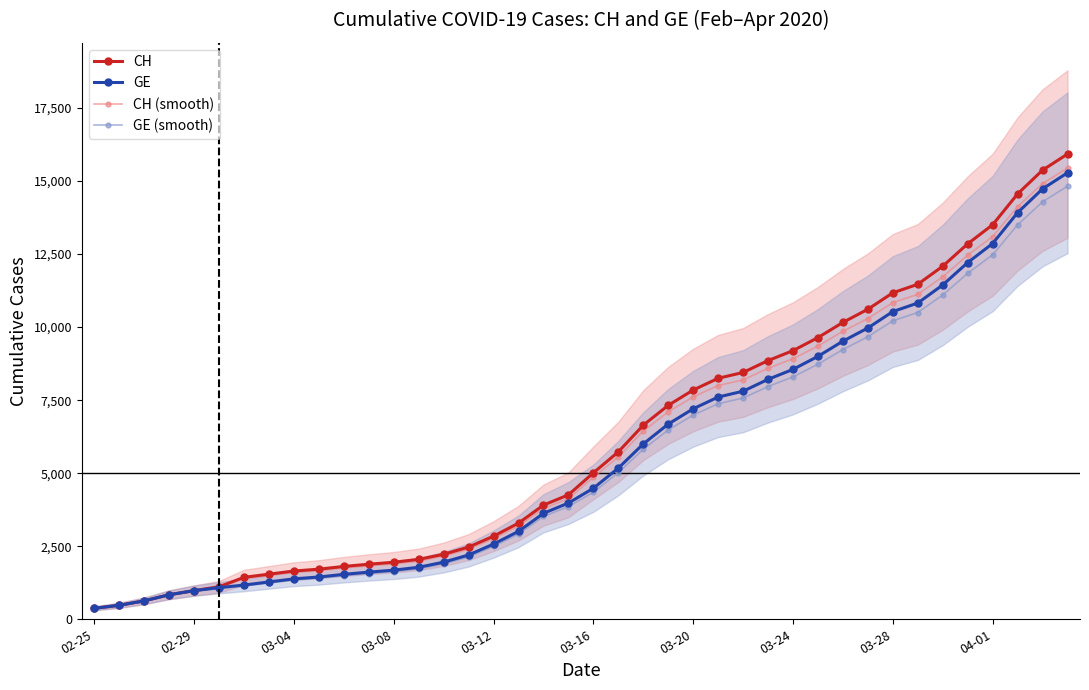

Where does the GE series first go above 4485?

21